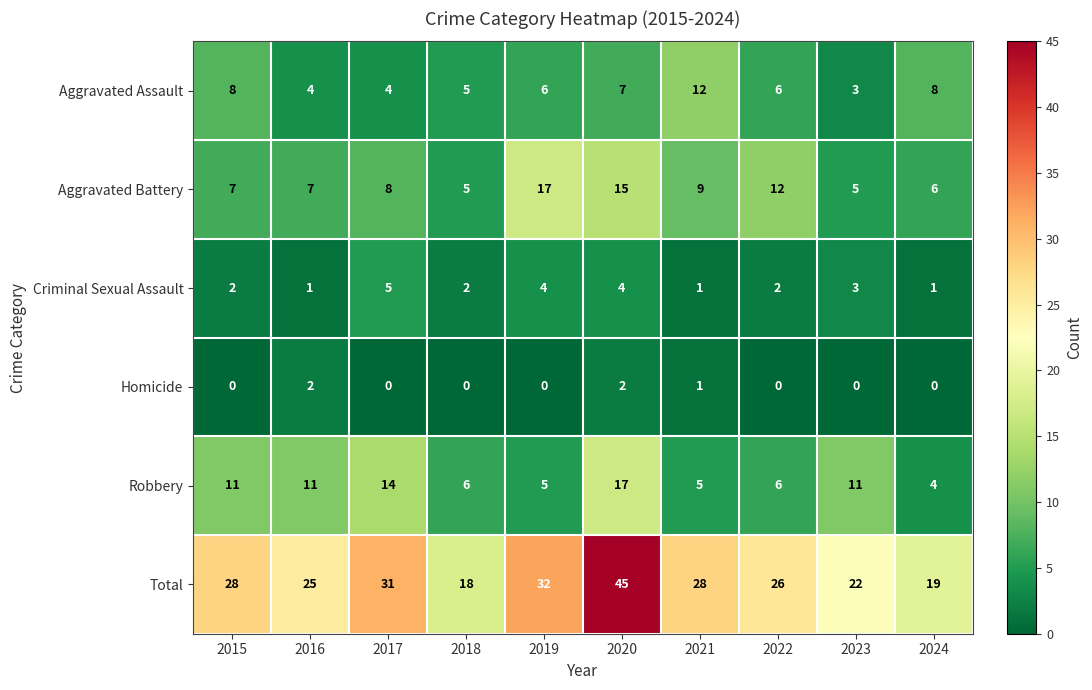

At which label is Criminal Sexual Assault closest to 3?

2023